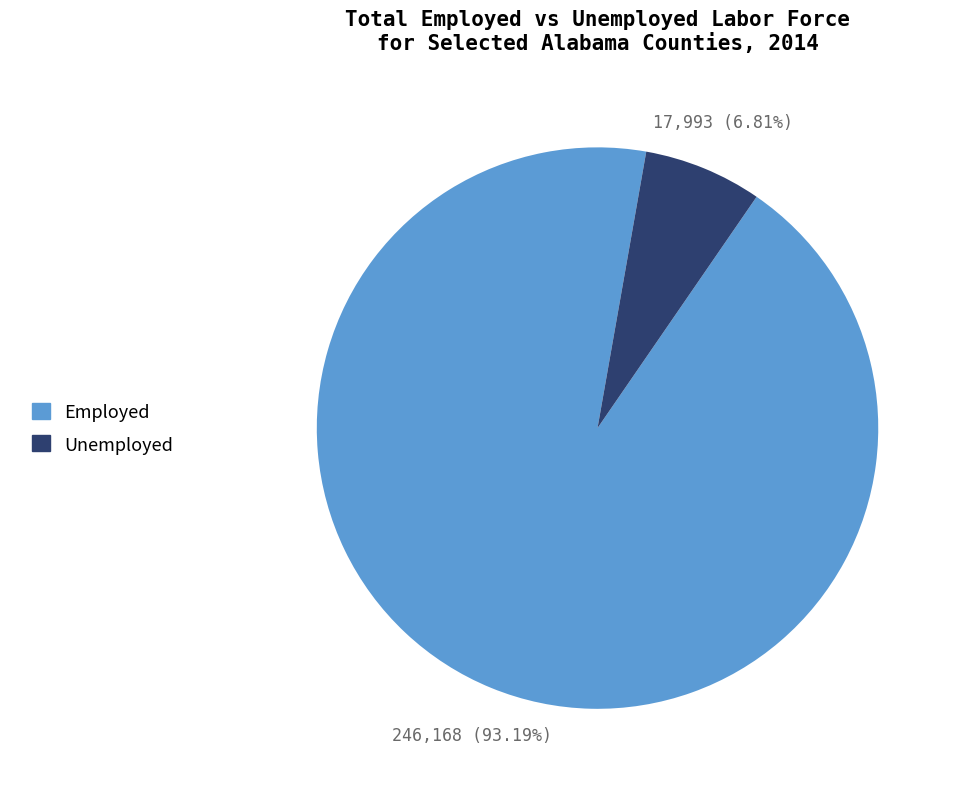

How many slices are in this pie chart?

2